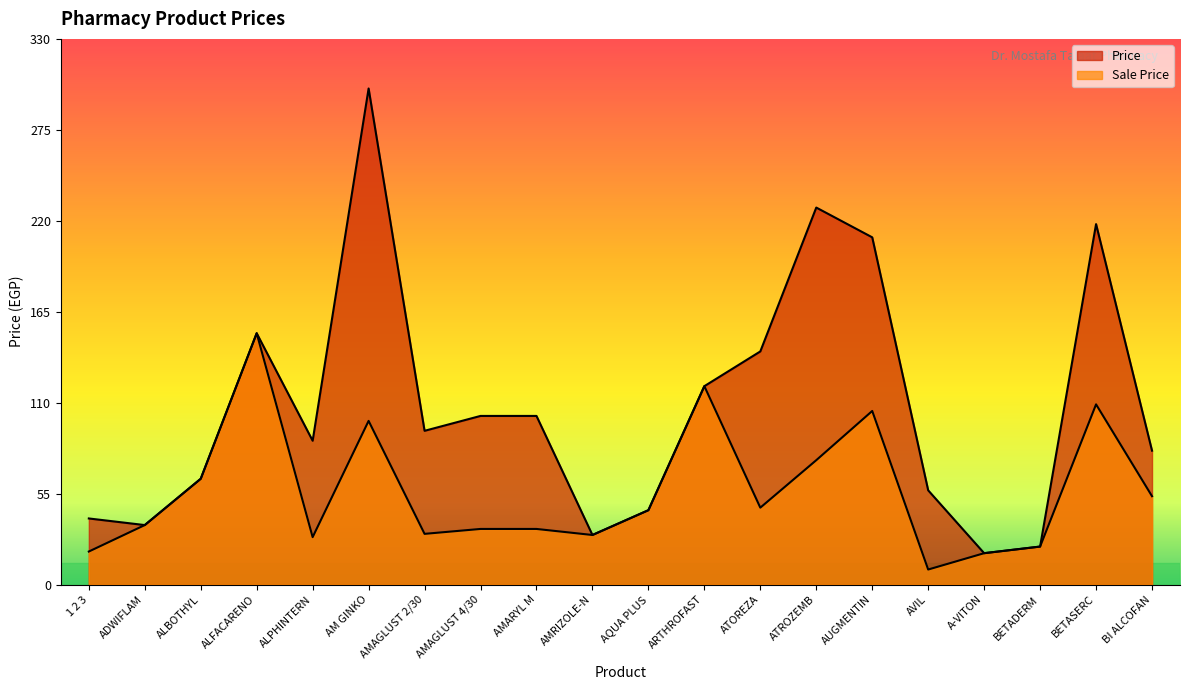

Which series has the widest spread of values?

Price